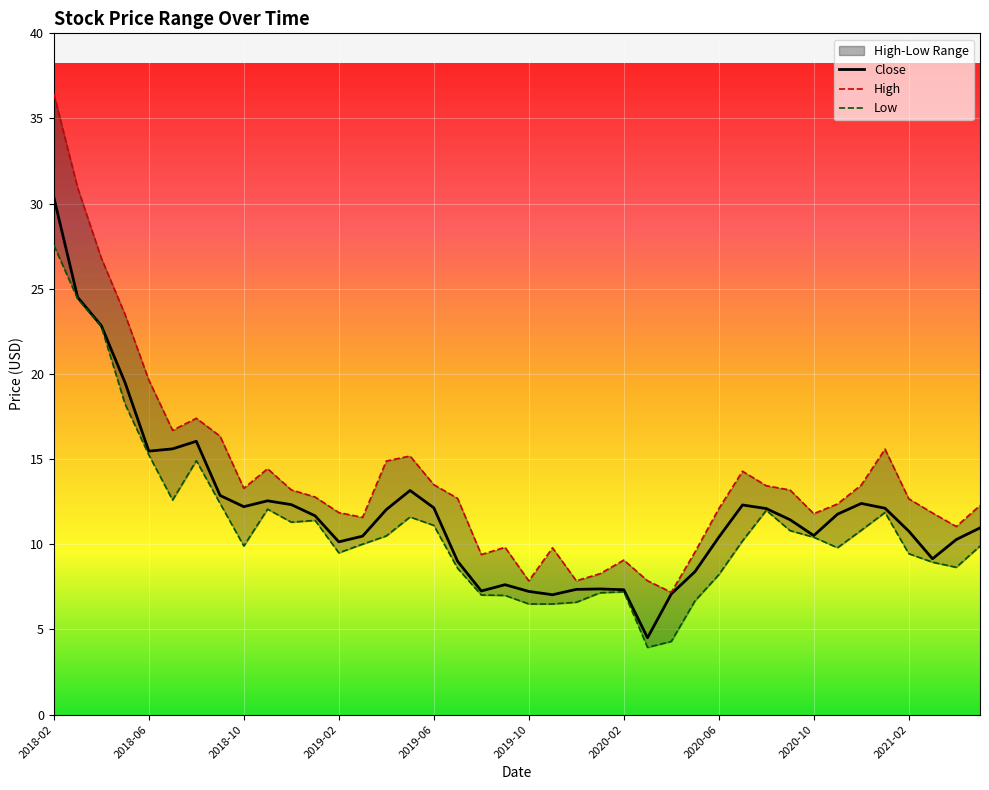

The value of High at 2019-11 is 9.8. True or false?

True